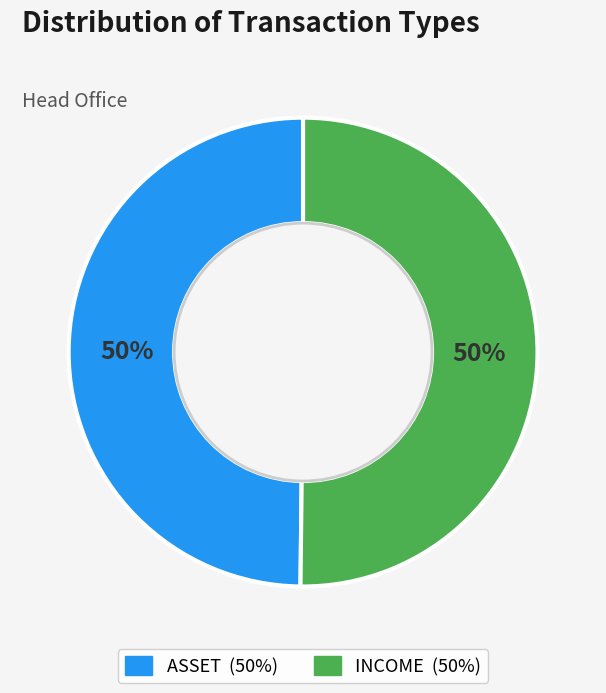

To the nearest percent, what is the average slice percentage?

50%